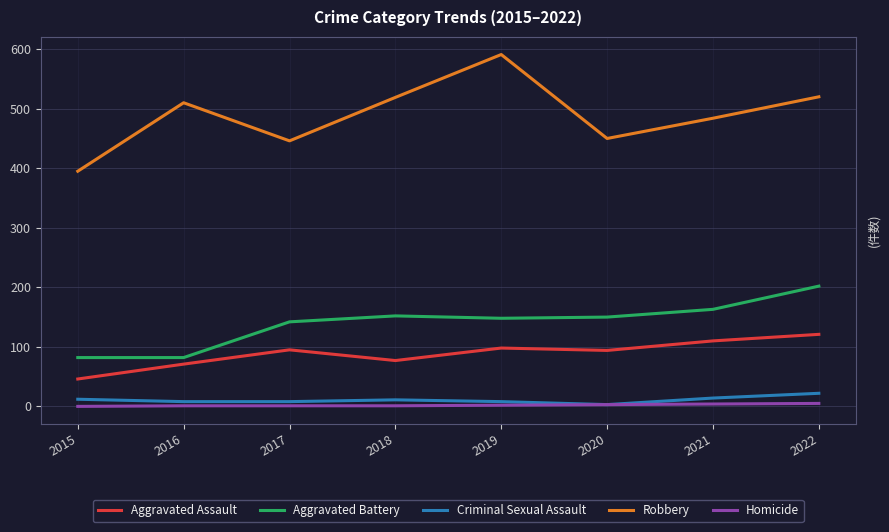

Between 2016 and 2019, which series saw the biggest shift?

Robbery